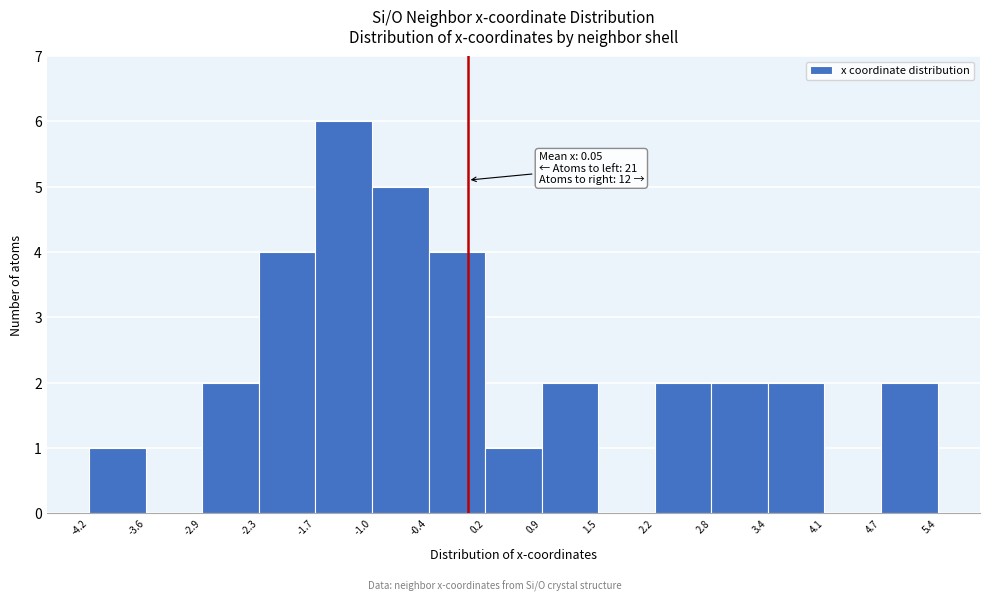

Over which range of the x-axis is the bar tallest?

-1.7 to -1.0